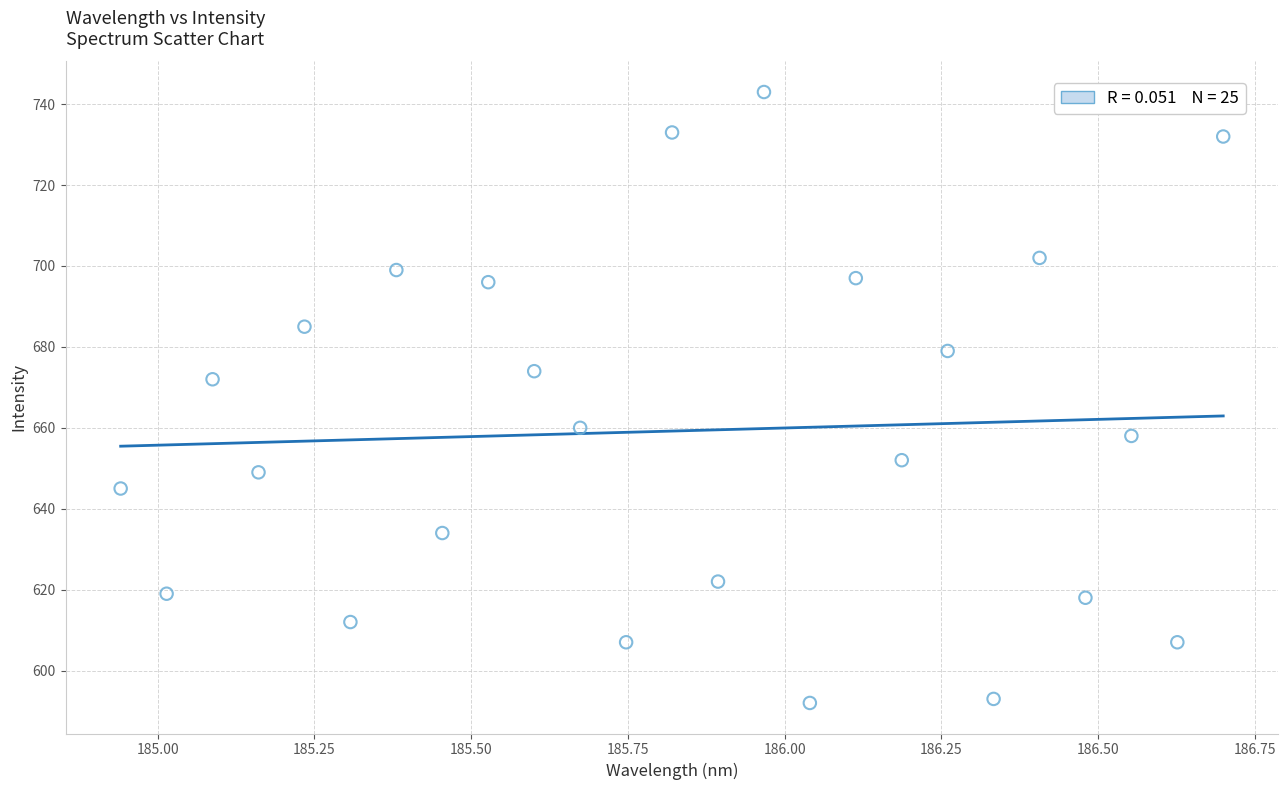

What is the range of Y values (max minus min)?

151